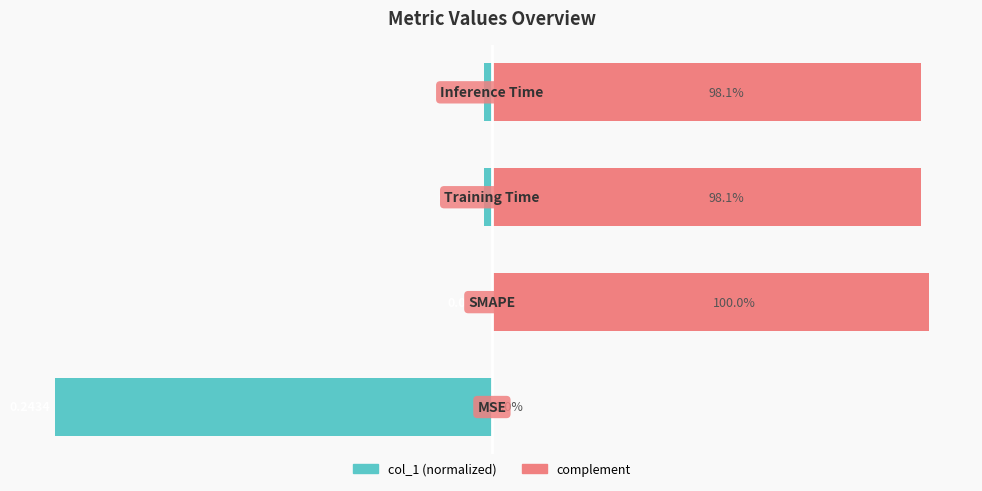

At how many categories does at least one series exceed -11?

4